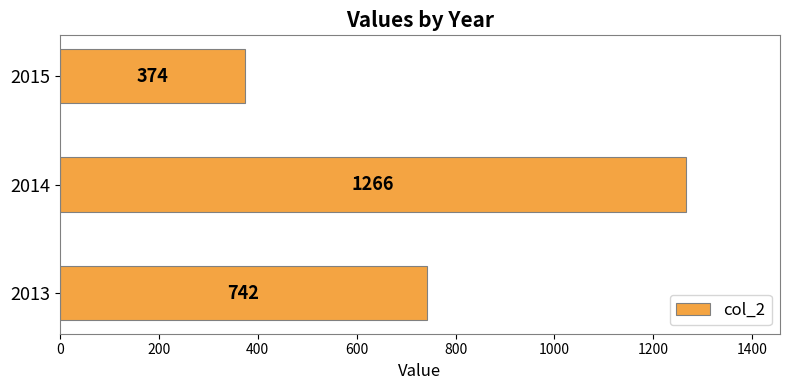

True or false: the data shows 374 at 2015.

True